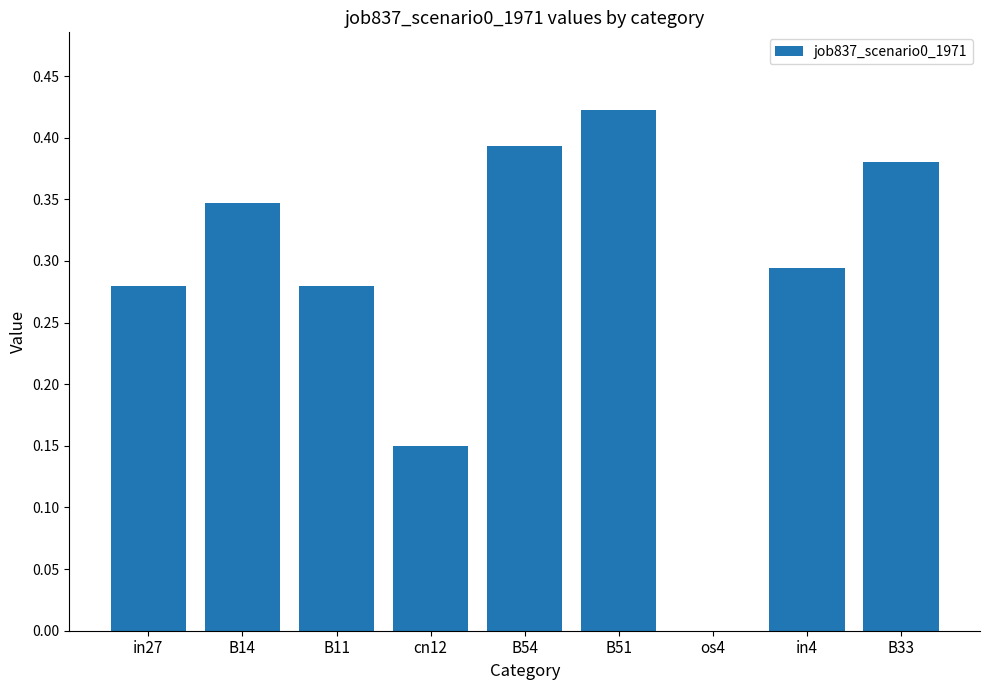

What is the sum of all values?

2.5